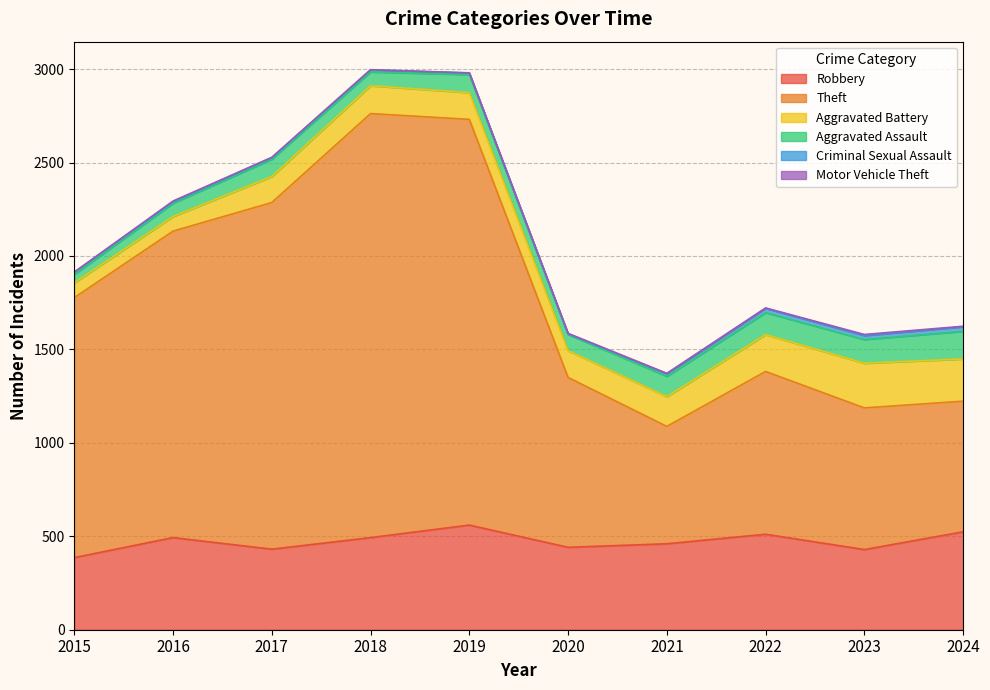

At which category is the sum across all series the highest?

2018